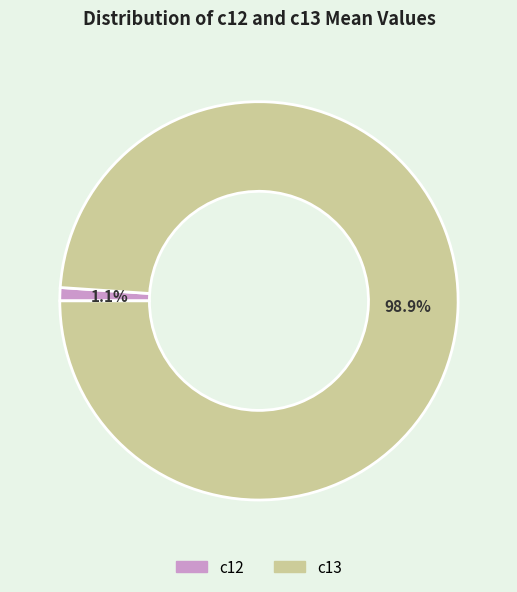

To the nearest percent, what portion does c12 represent?

1%